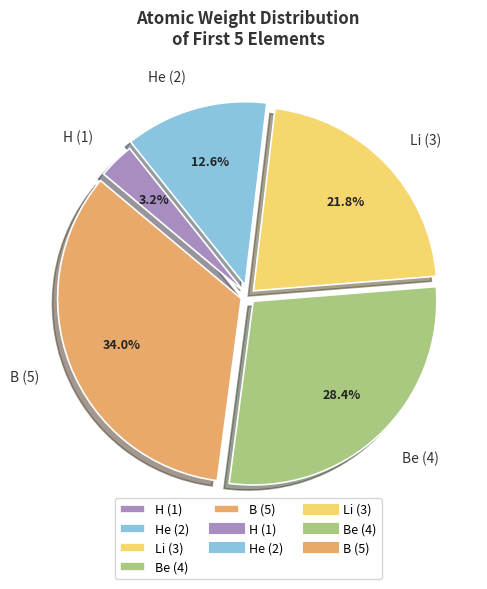

What portion of the pie excludes H (1)?

96.8%